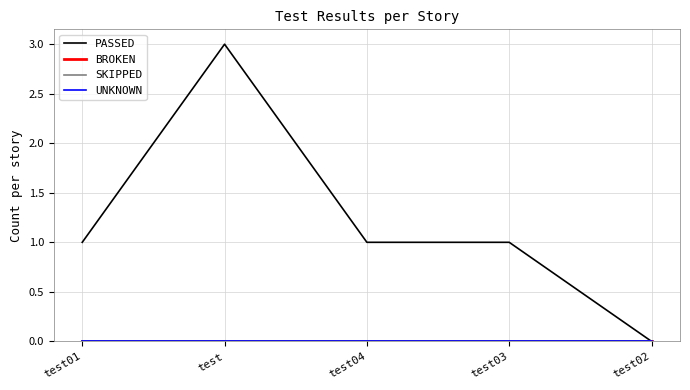

Is it true that PASSED equals 0 at test02?

True